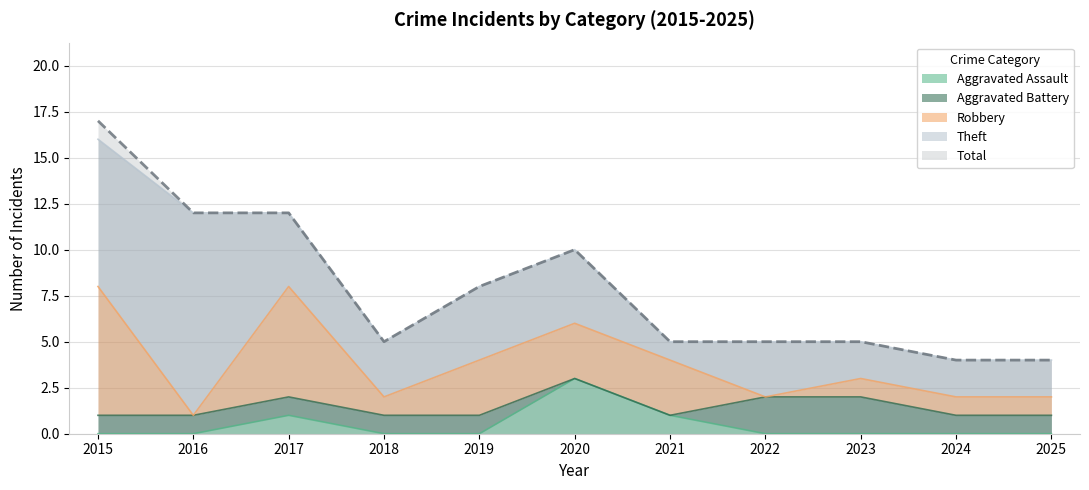

Is it true that Total equals 10 at 2019?

False